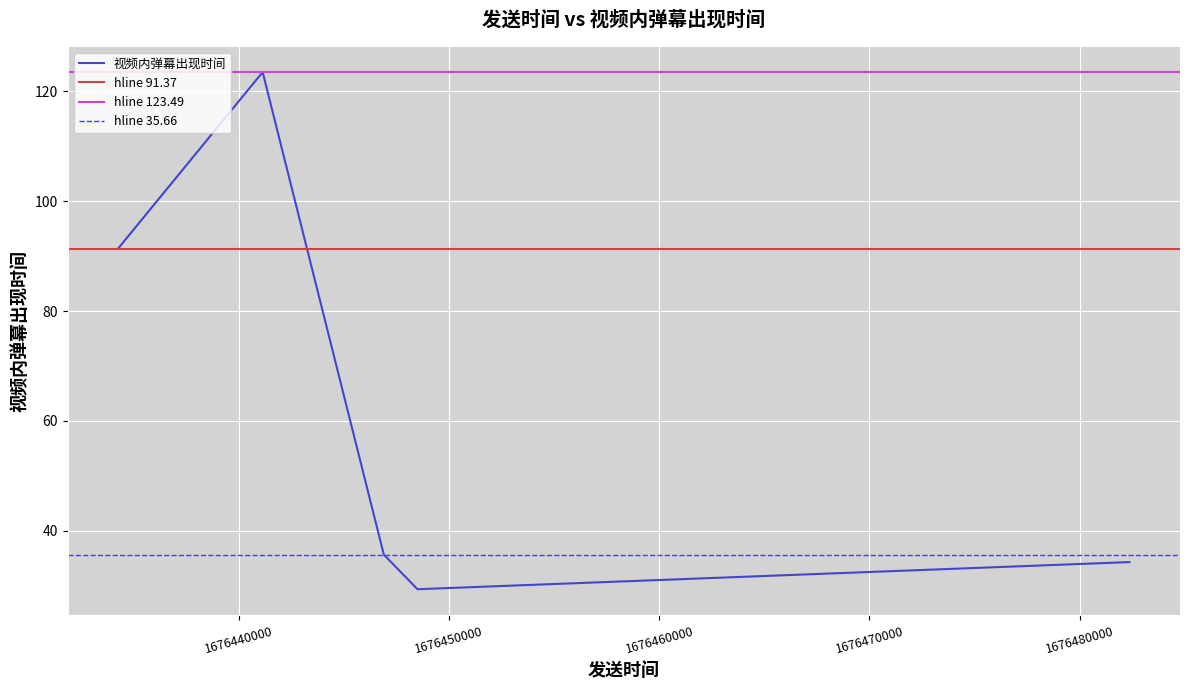

What is the minimum value shown in the chart?

29.4